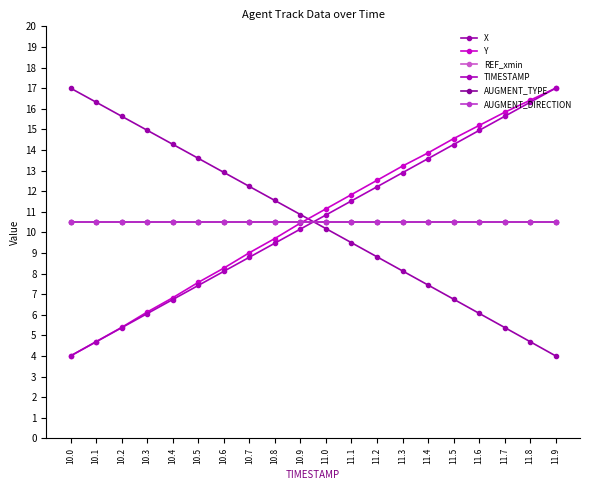

At how many categories does at least one series exceed 10?

20